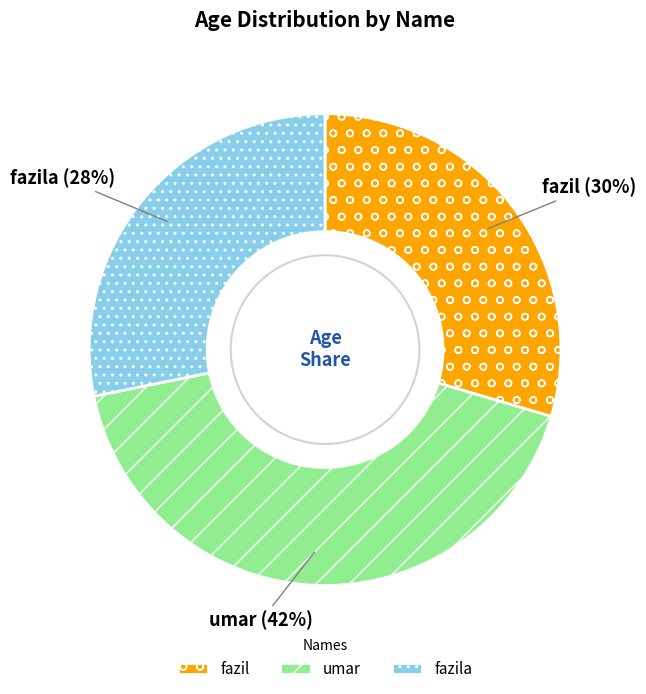

Approximately how many times larger is the value at umar compared to fazil?

1.4